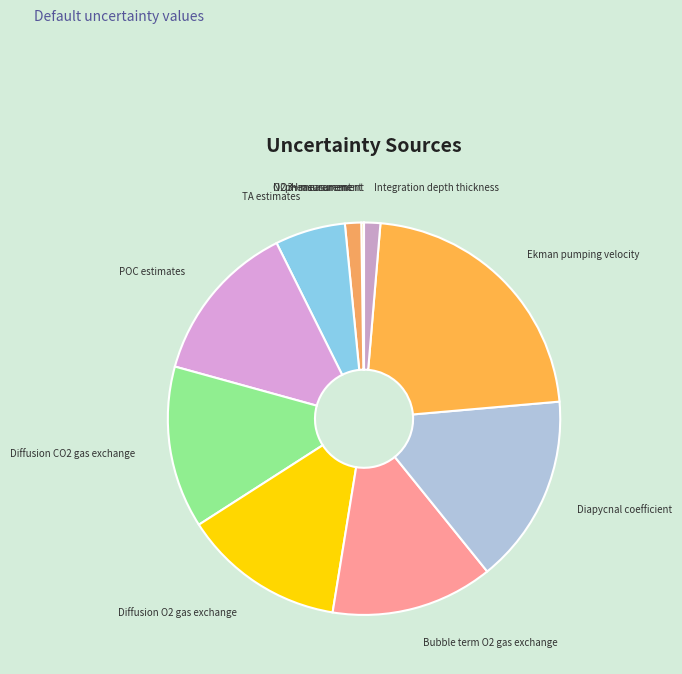

Does Diapycnal coefficient represent more than half of the total?

No